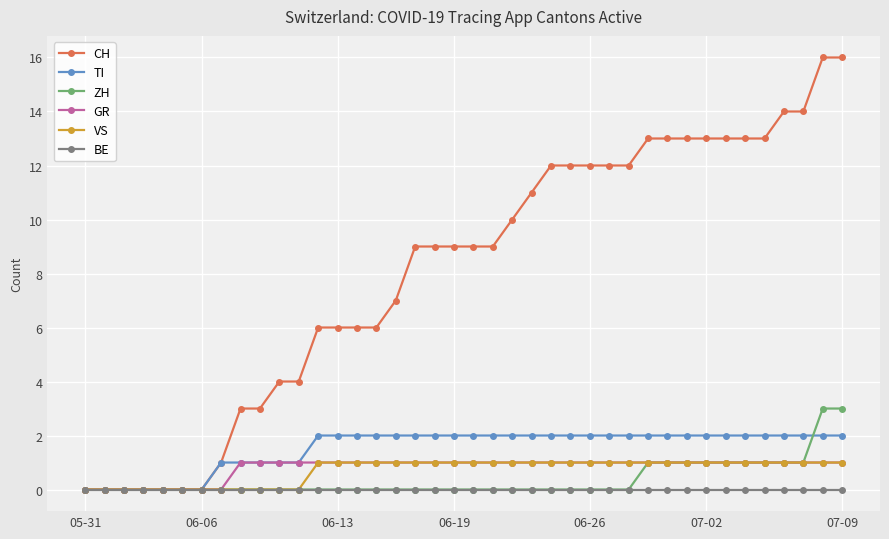

What is the maximum value for CH?

16